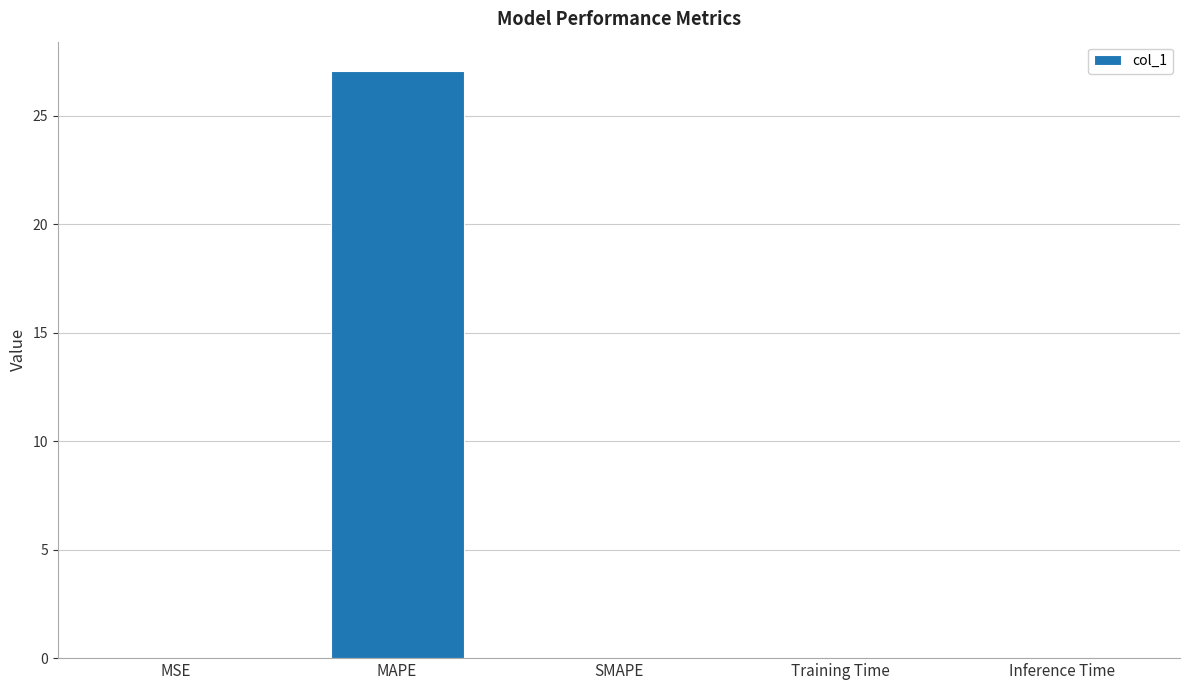

What is the sum of all values?

27.1